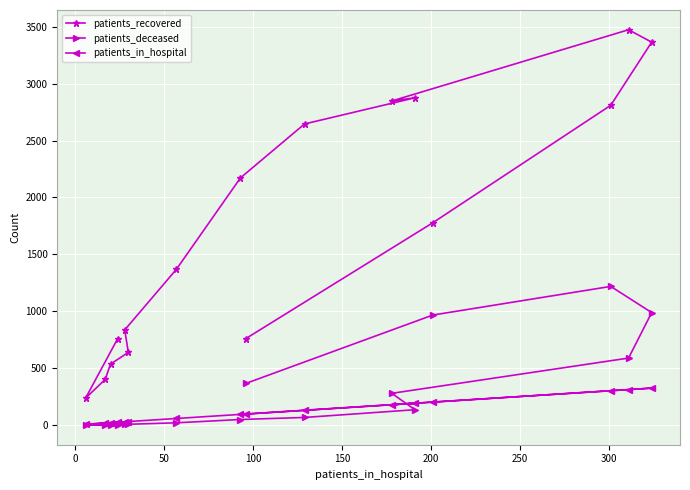

How many values in the patients_recovered series are below 1777?

8